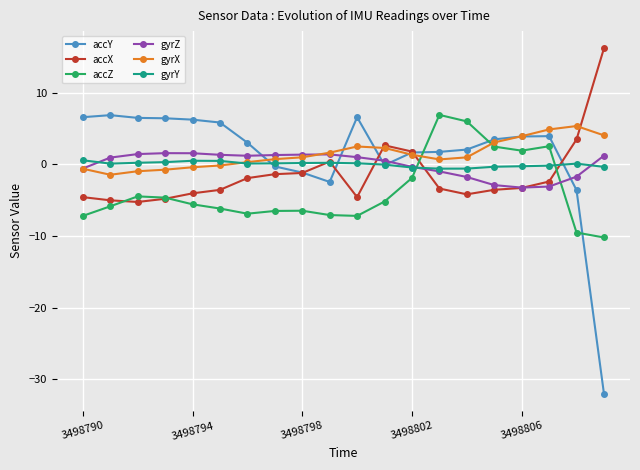

After their last crossing, which series has the higher values: accZ or accY?

accZ